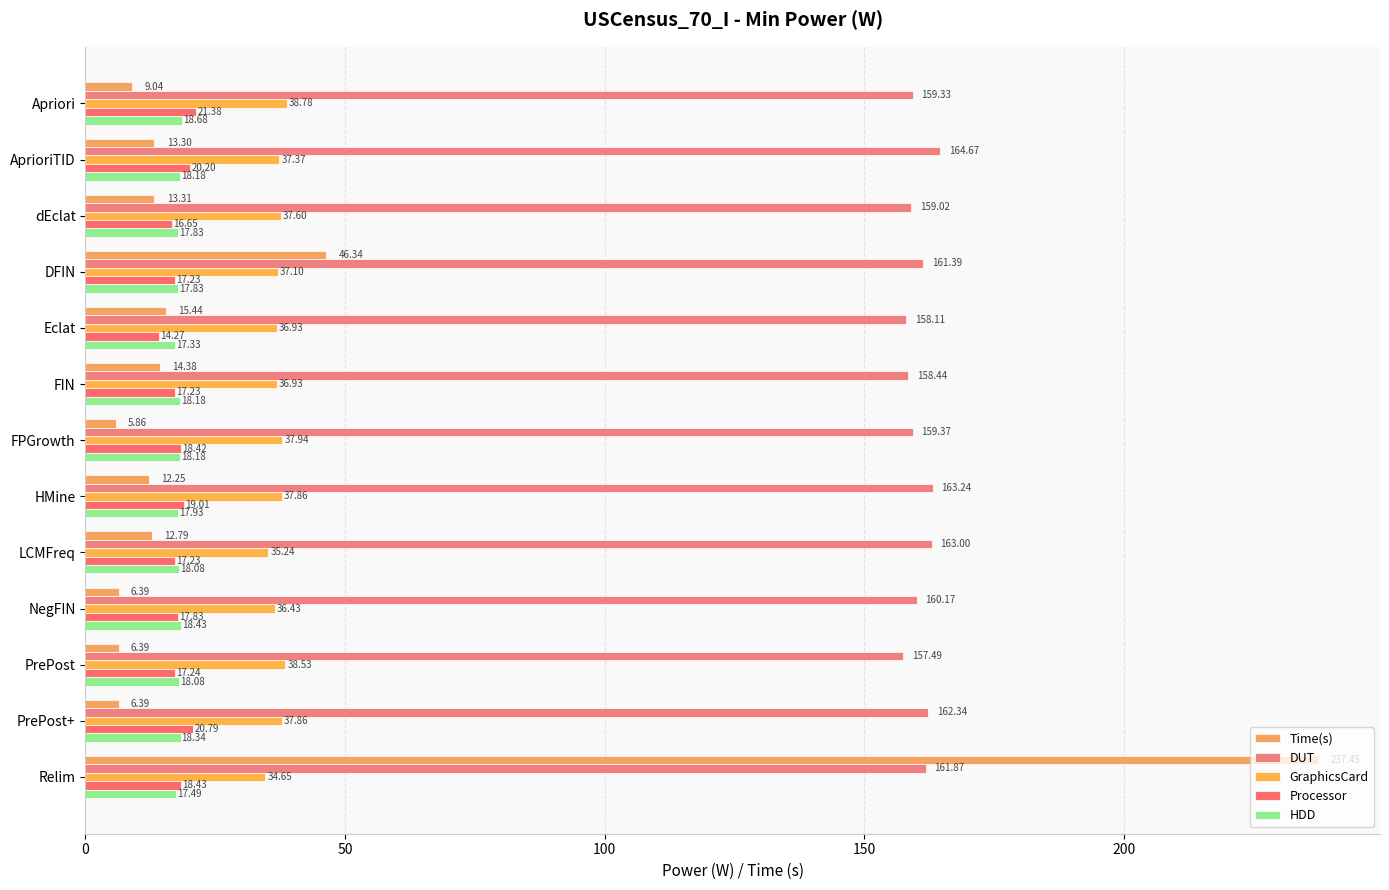

Where is DUT nearest to the value 161?

DFIN